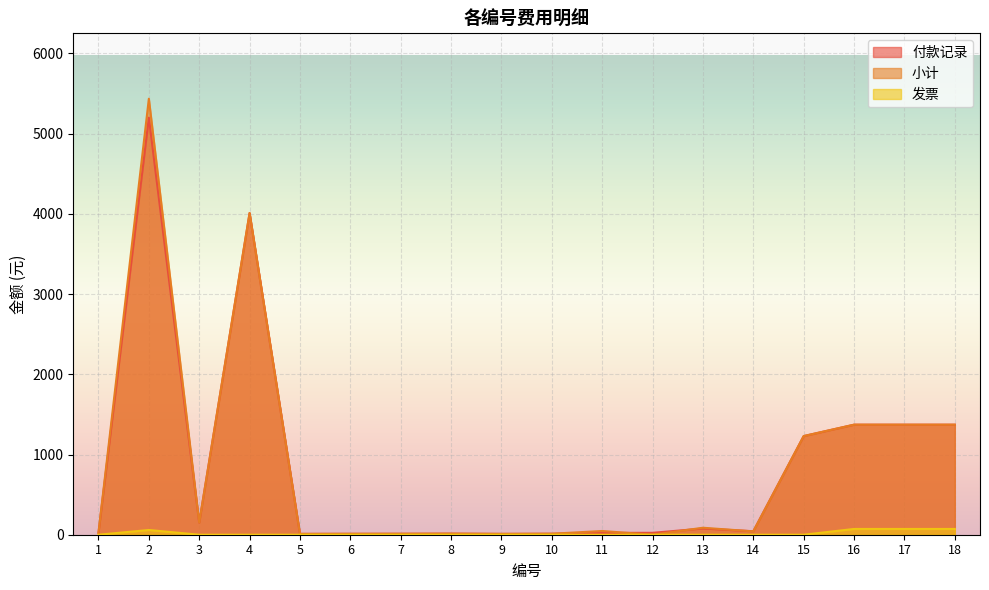

True or false: 小计 and 发票 cross at least once.

False